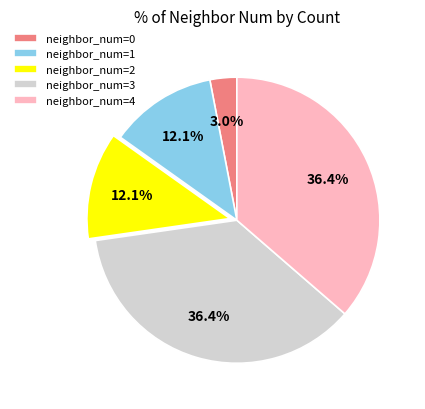

Combined, do neighbor_num=4 and neighbor_num=3 account for over 50%?

Yes